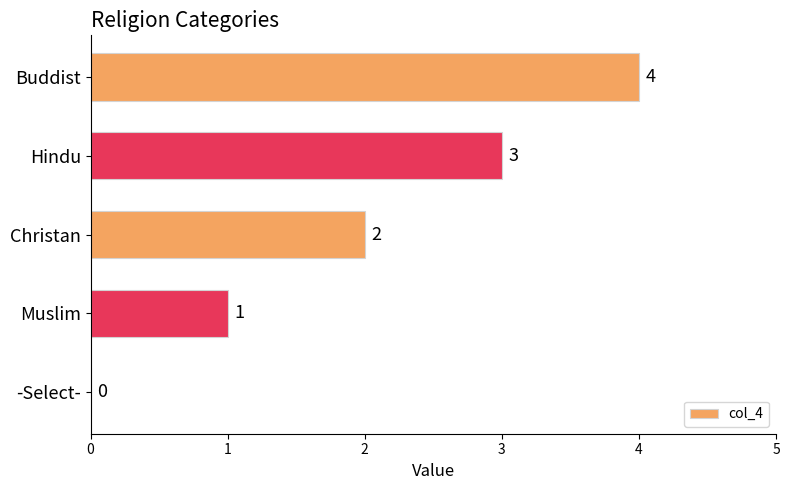

The value at Buddist is 1. True or false?

False